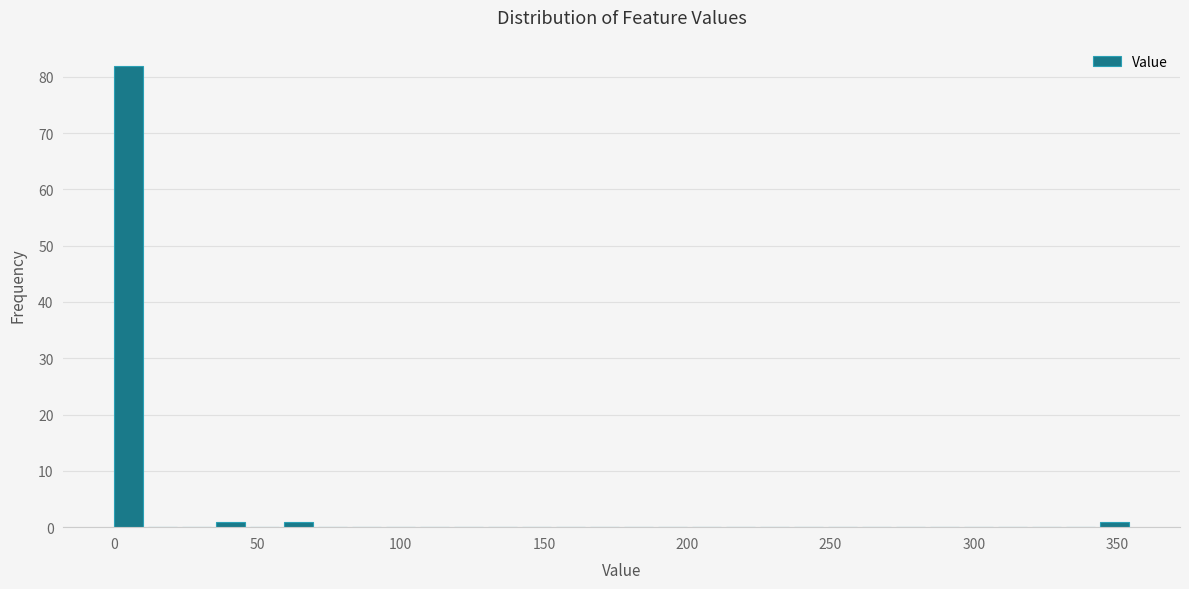

Read against the x-axis, roughly where is the centre of the tallest bar?

5